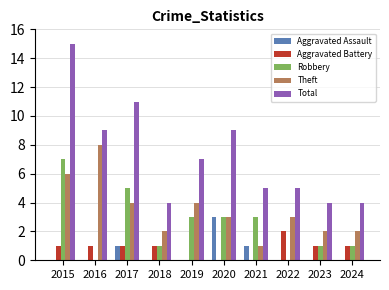

At which category does the chart reach its peak across all series?

2015